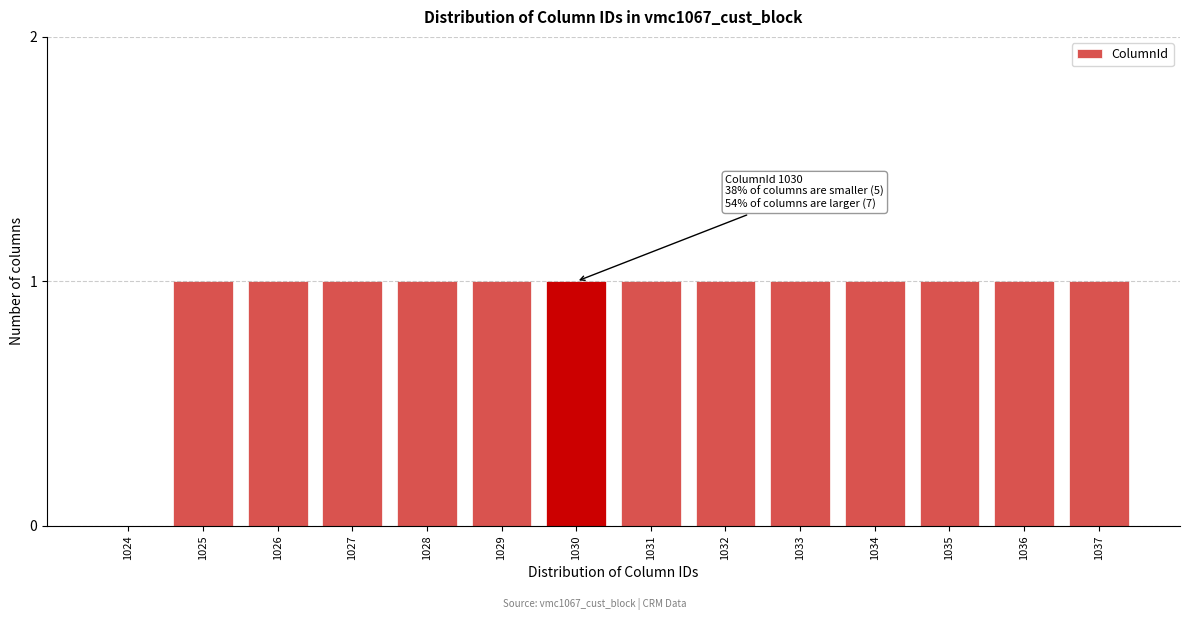

Reading left to right, what are all the values shown in this chart?

1024=0	1025=1	1026=1	1027=1	1028=1	1029=1	1030=1	1031=1	1032=1	1033=1	1034=1	1035=1	1036=1	1037=1